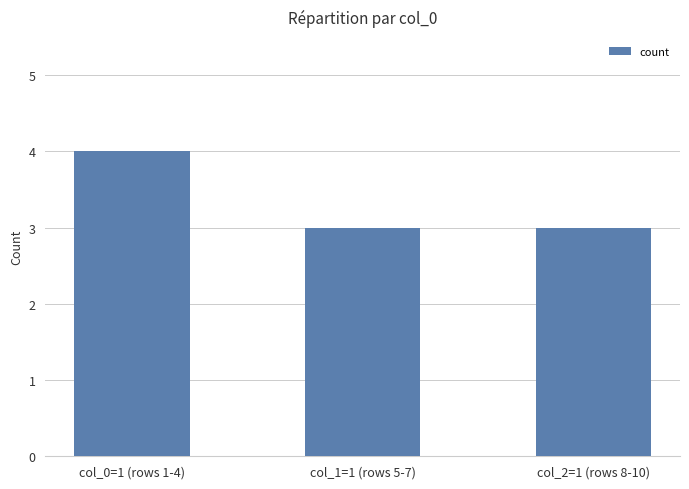

What is the difference between the maximum and second lowest values?

1